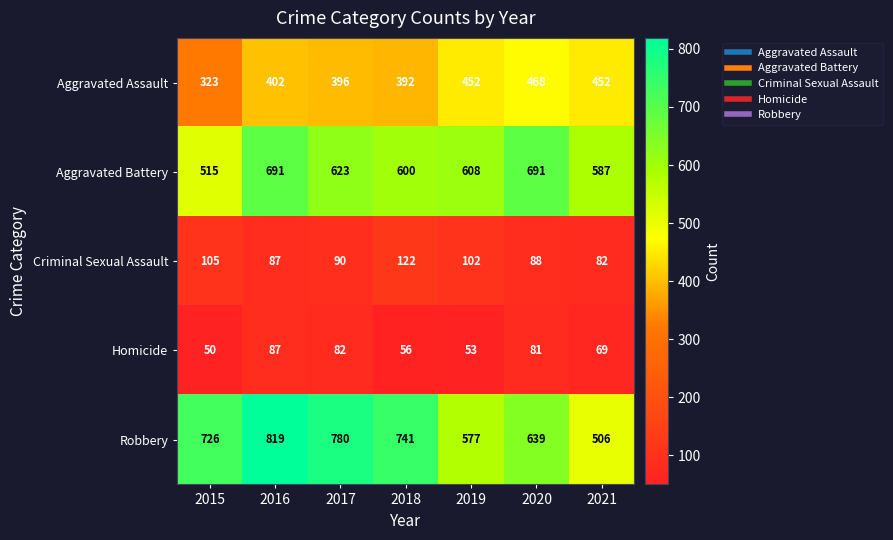

What is the difference between the maximum and minimum values in the Homicide series?

37